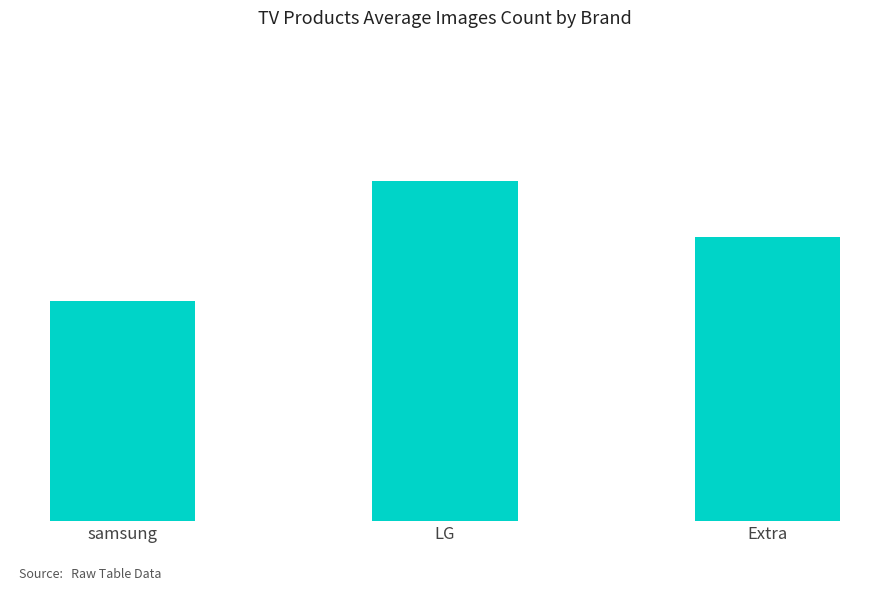

What is the change in value from samsung to LG?

+2.6